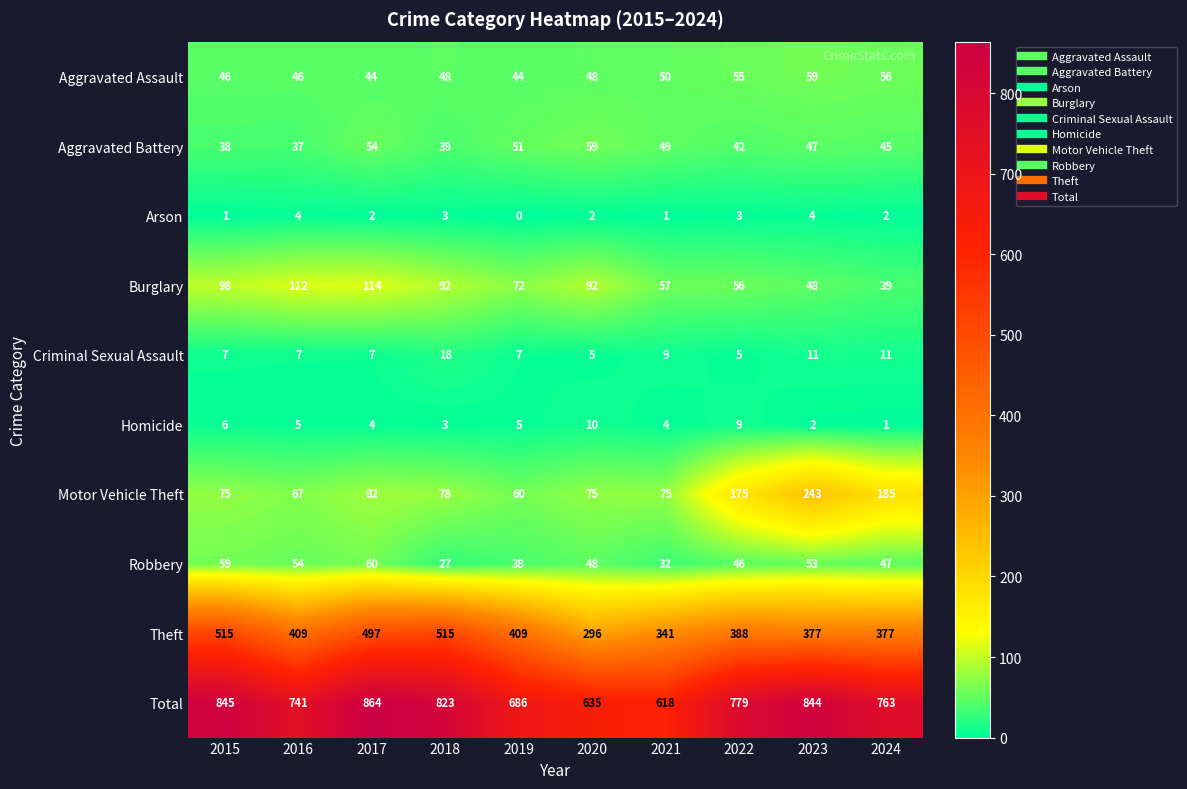

What is the difference between the maximum and minimum values in the Criminal Sexual Assault series?

13